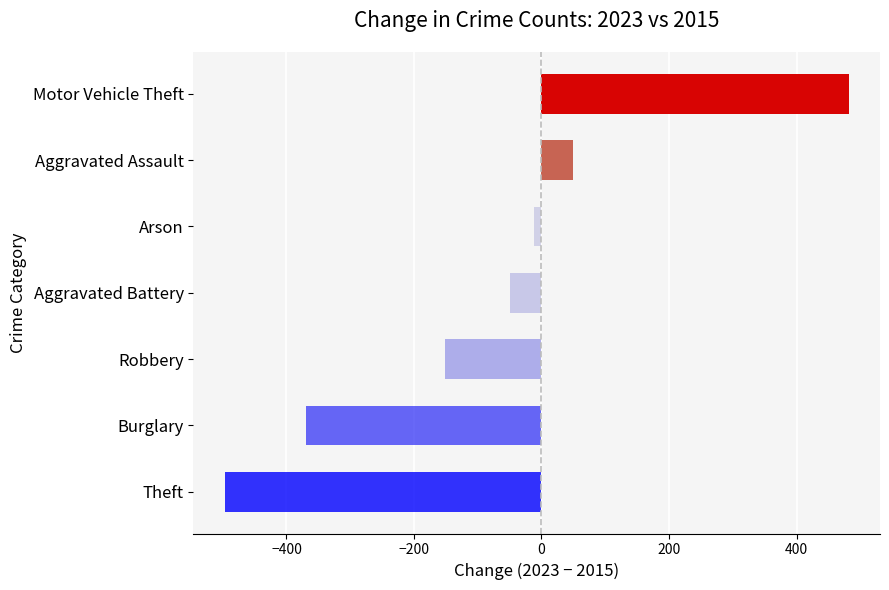

Is it true that the value at Burglary is -370?

True